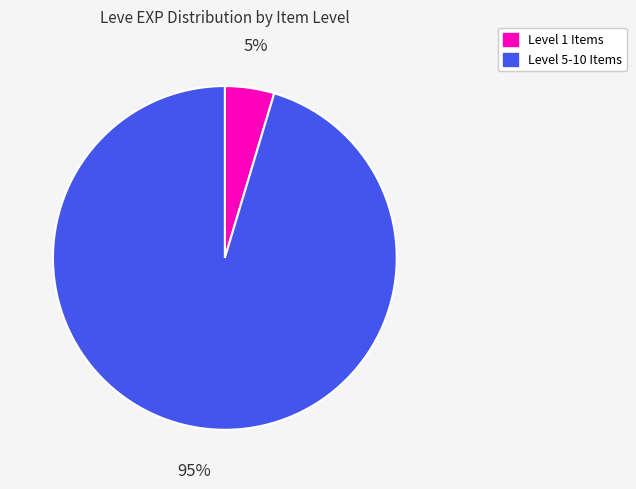

Does any single category account for the majority?

Yes